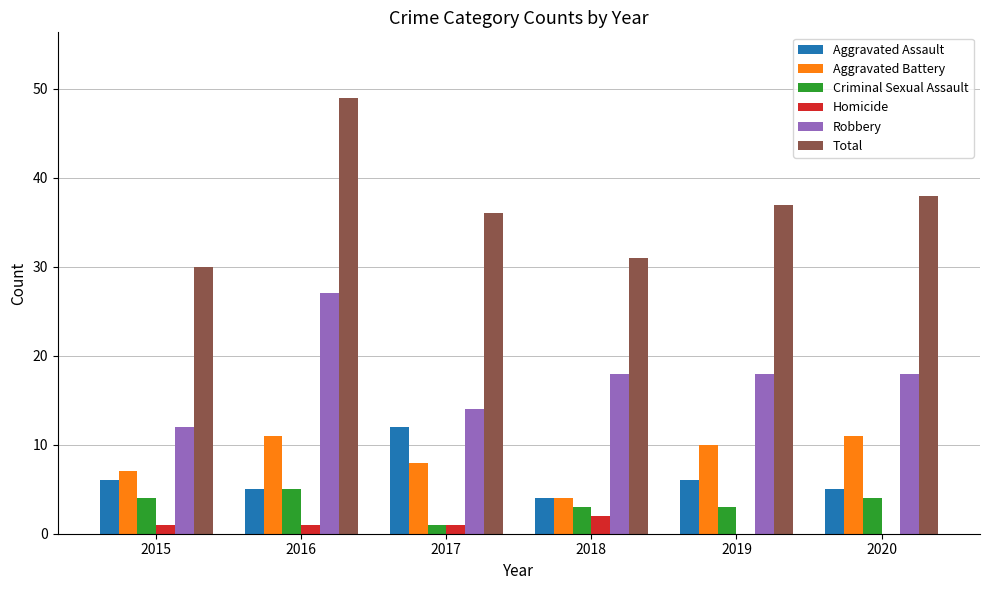

True or false: Aggravated Assault has a value of 12 at 2017.

True